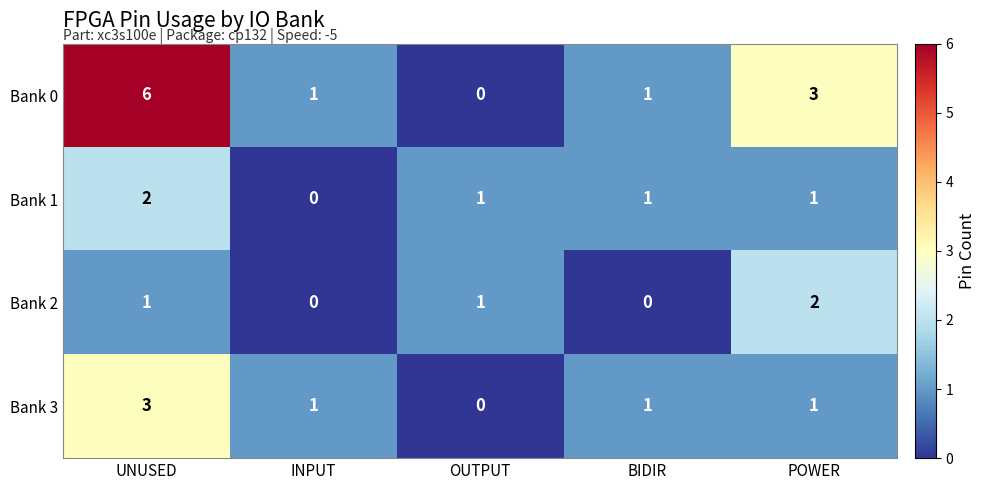

Between OUTPUT and POWER, which series saw the biggest shift?

Bank 0